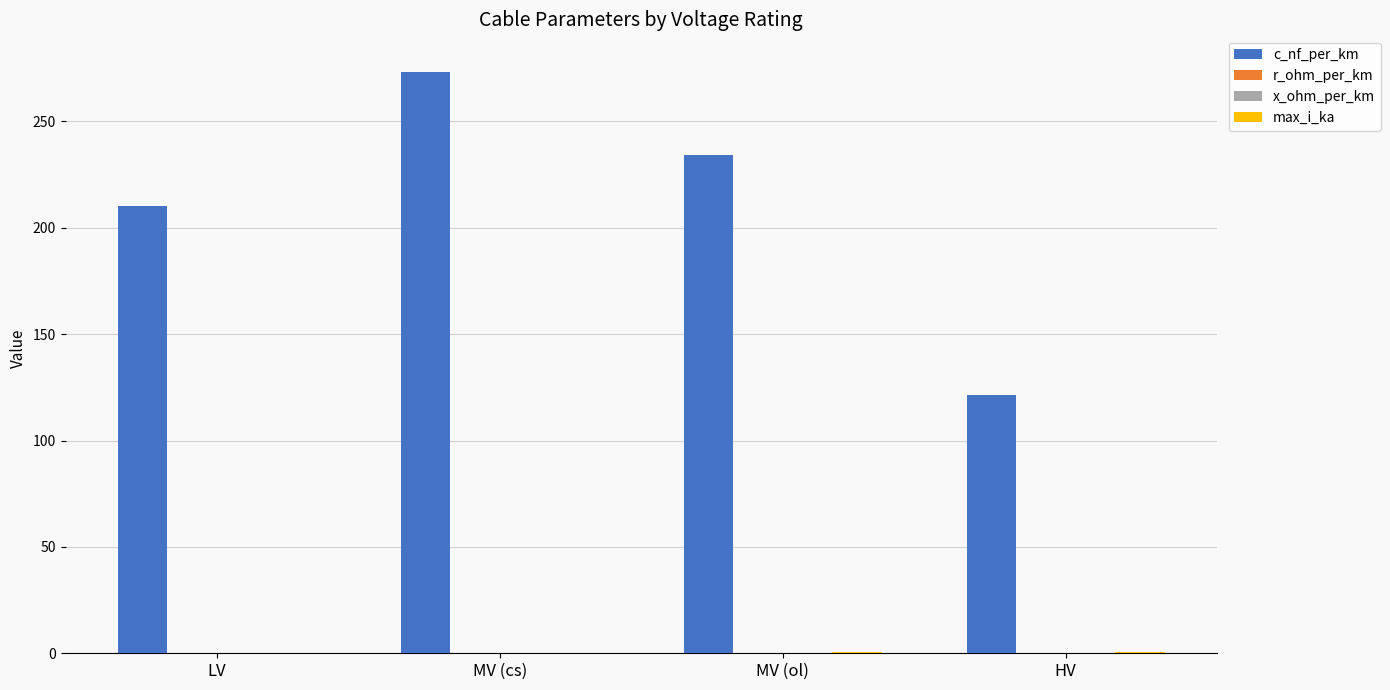

Where is c_nf_per_km nearest to the value 197?

LV